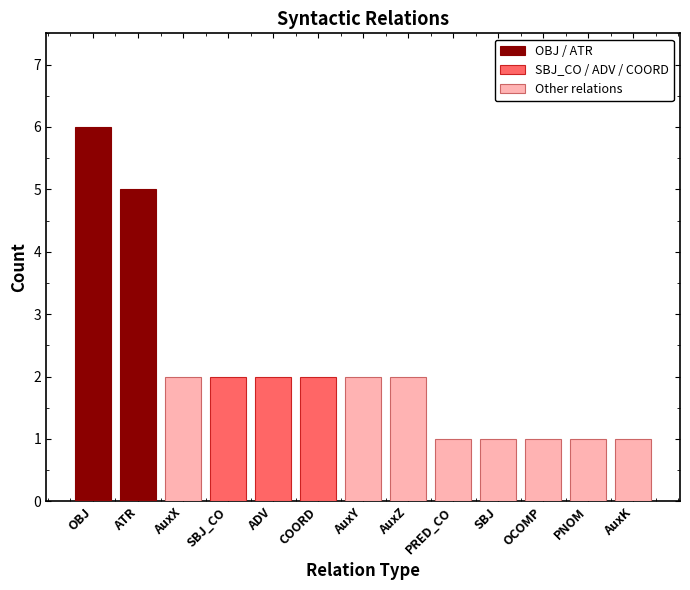

Between OBJ and PNOM, which is larger?

OBJ